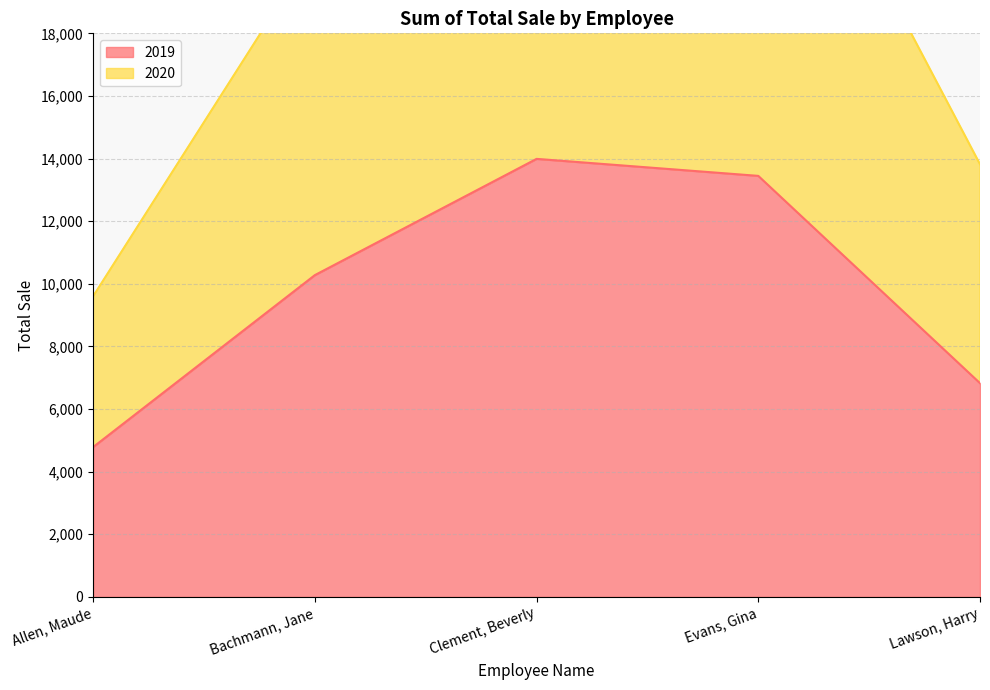

Where is 2020 nearest to the value 18812?

Bachmann, Jane